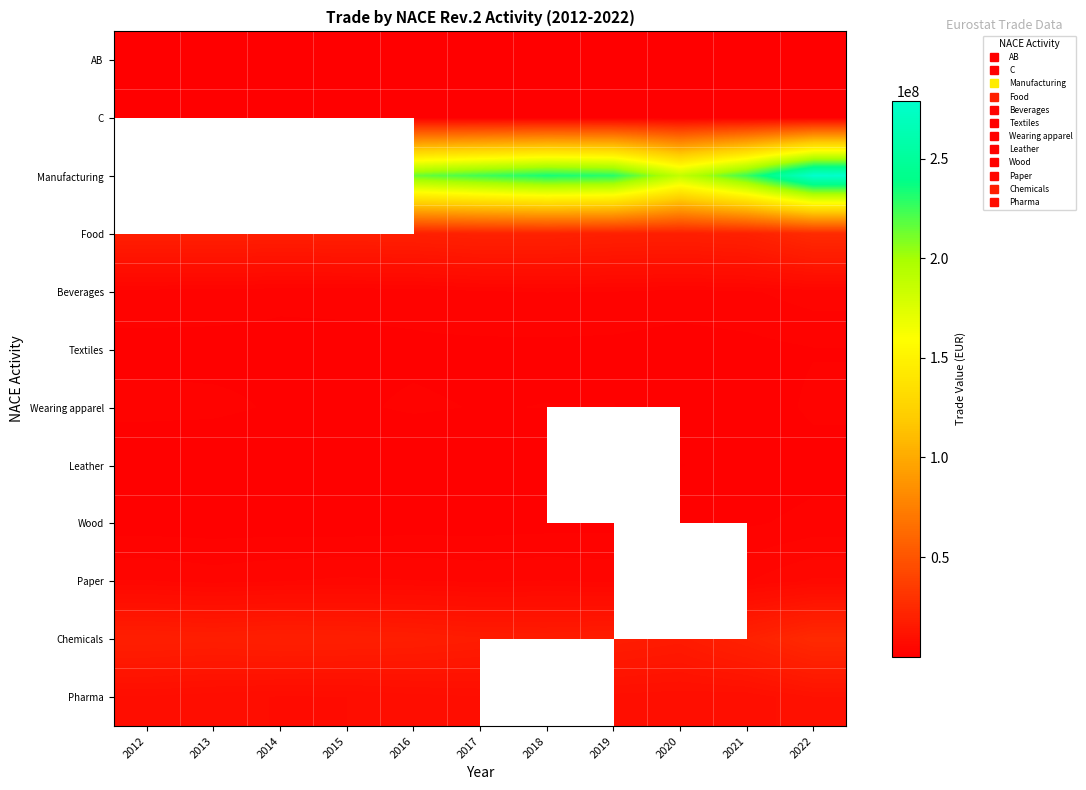

Count the number of data series in this chart.

12